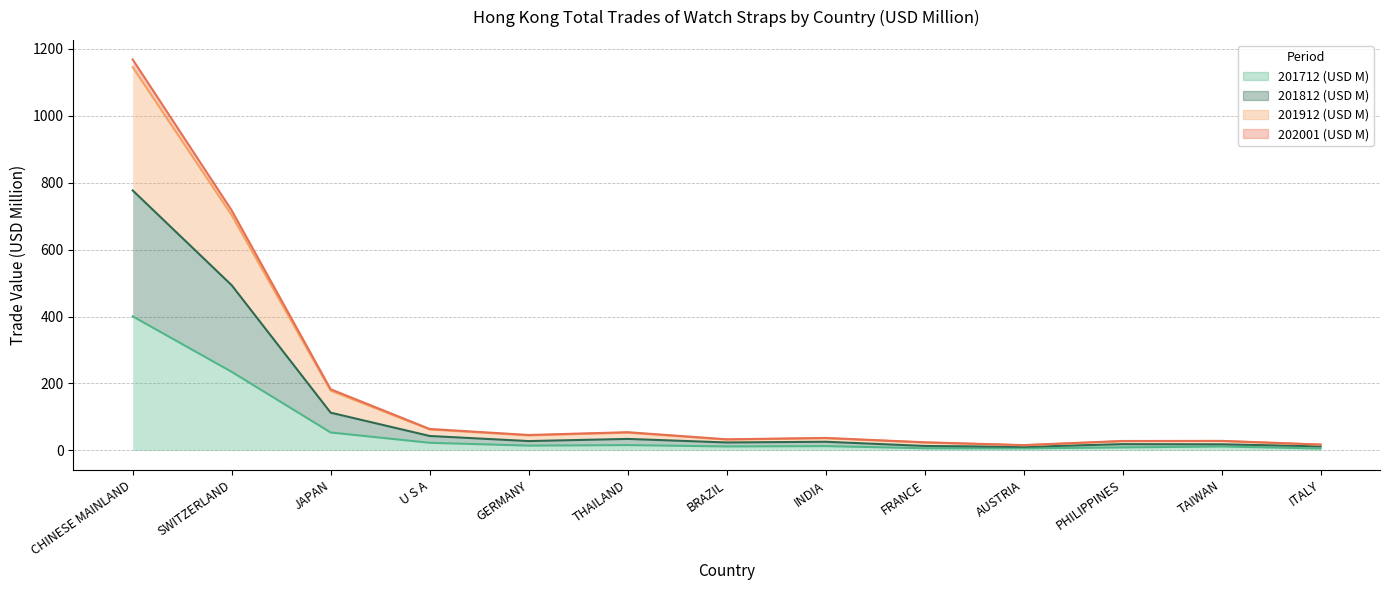

Where is the first local maximum for 201812 (USD M)?

THAILAND